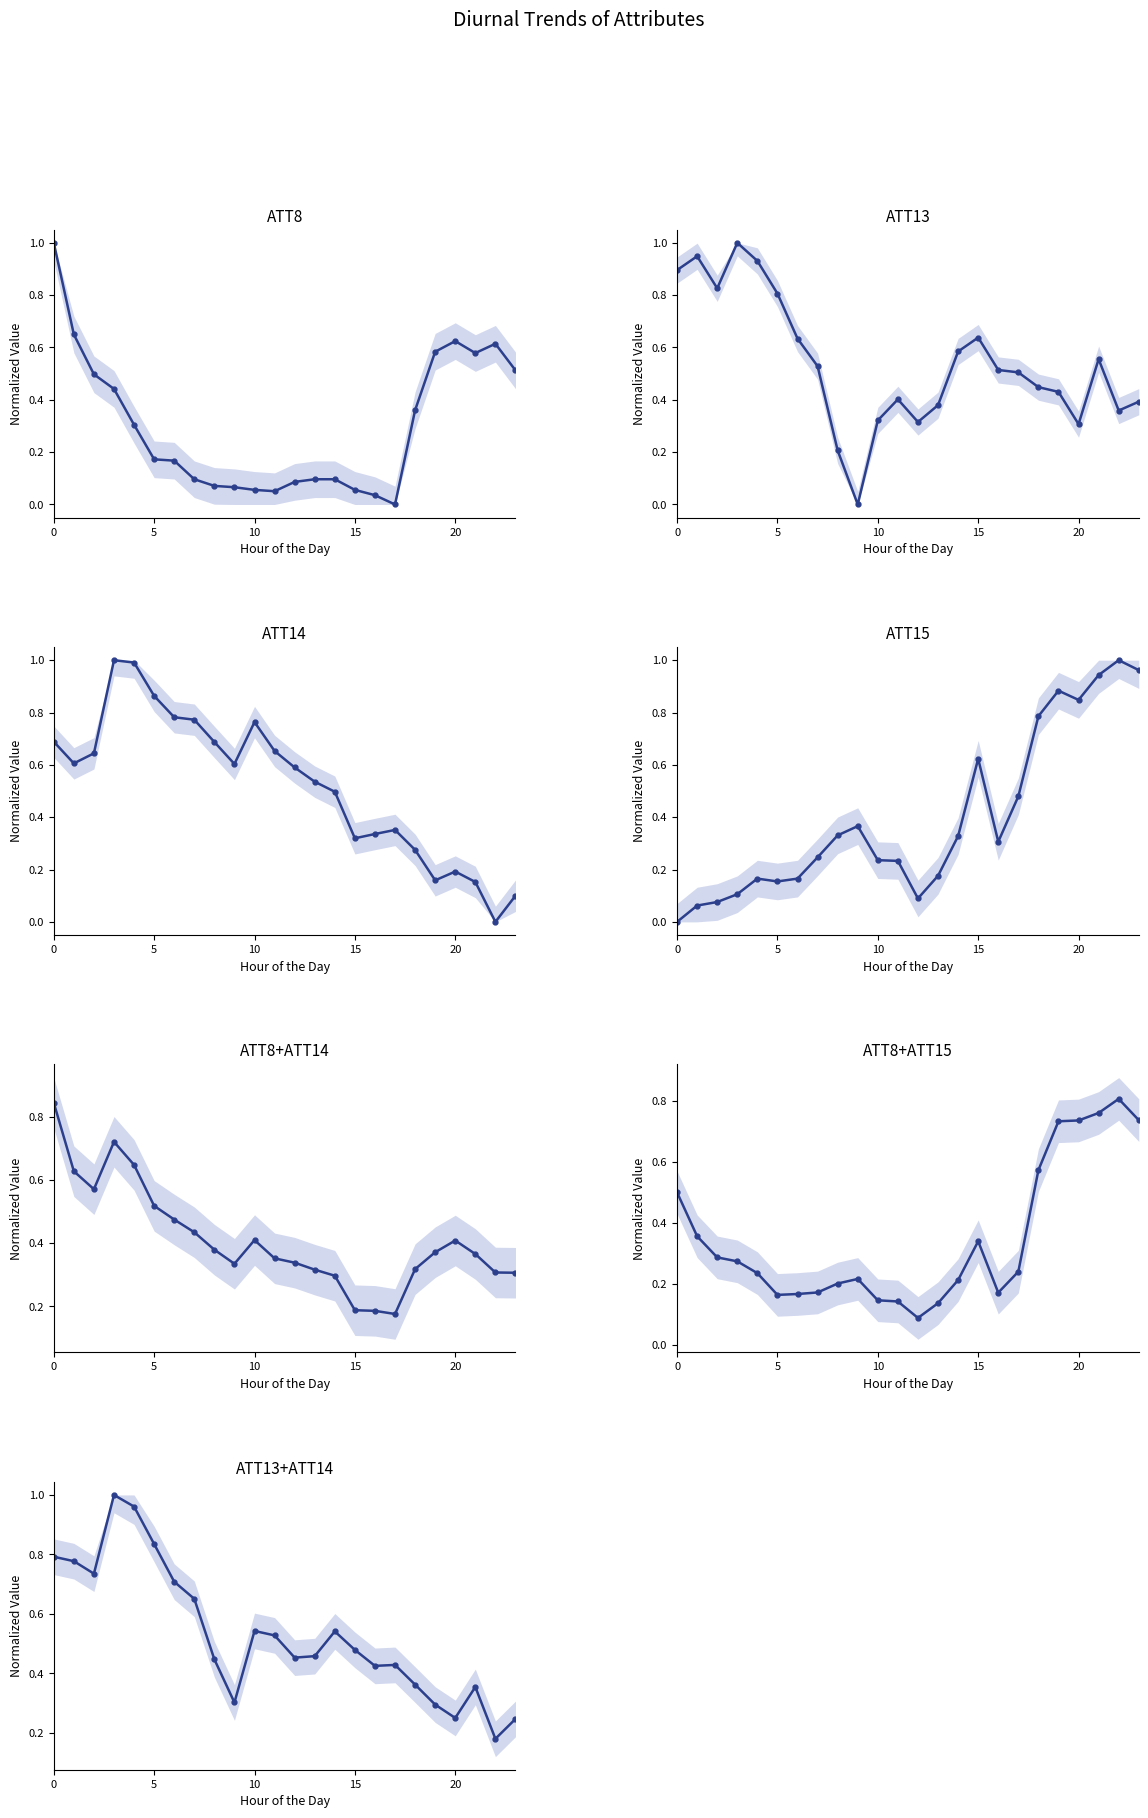

Which series has the largest total across all categories?

ATT13